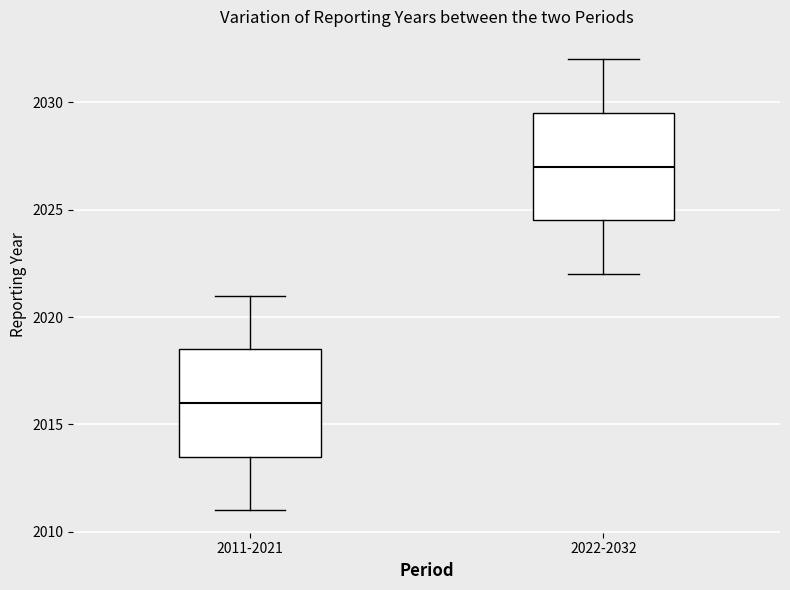

Reading left to right, transcribe this box plot: for each box, give where its median line is, the range the box spans, and where its two whiskers end, as read against the y-axis. The values are not printed on the chart, so give them approximately, as read against the axis.

2011-2021: median 2016.0, box 2013.5 to 2018.5, whiskers 2011.0 to 2021.0
2022-2032: median 2027.0, box 2024.5 to 2029.5, whiskers 2022.0 to 2032.0